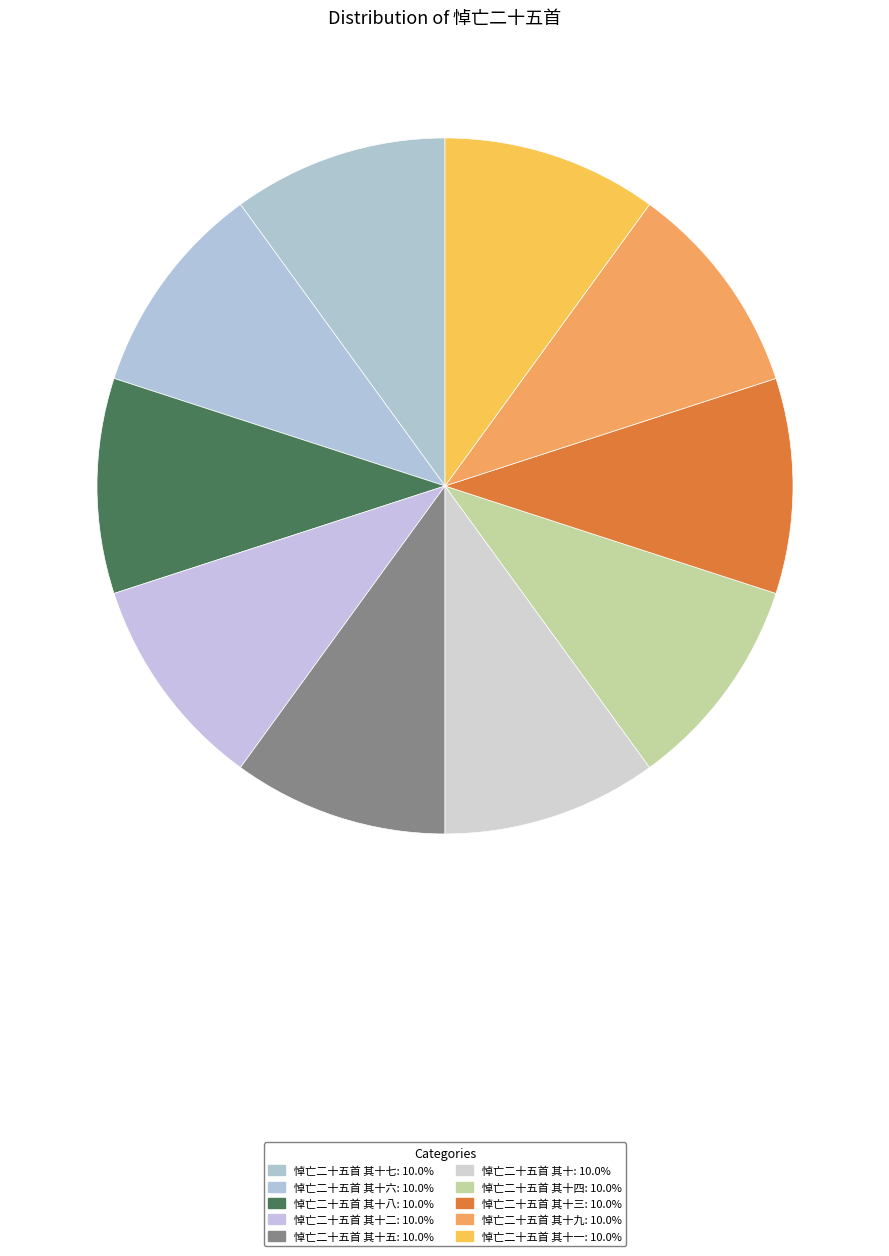

Count the number of slices in the pie.

10